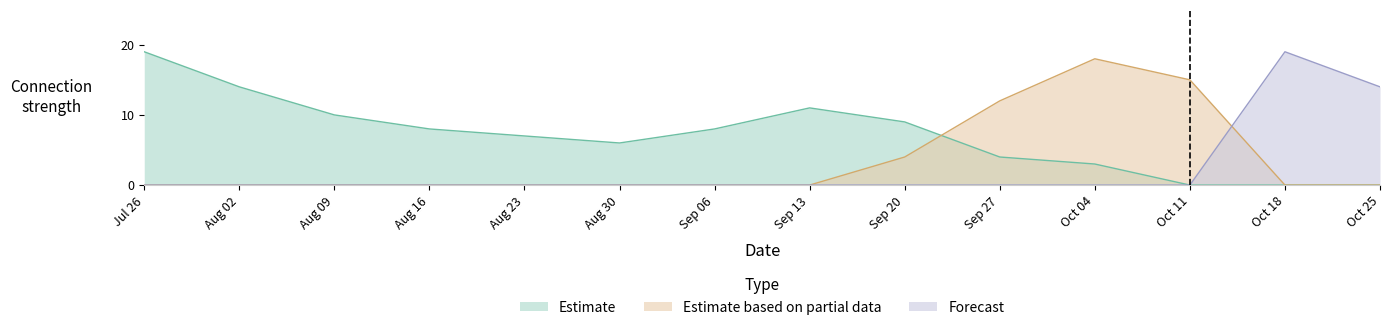

Which category has the lowest value in the Forecast series?

Jul 26